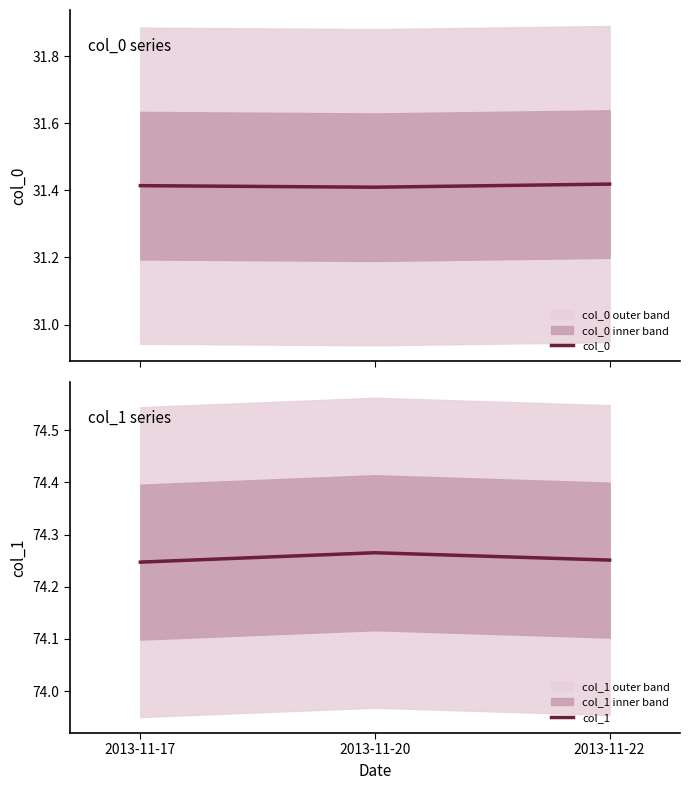

Is it true that col_0 equals 42.3 at 2013-11-22?

False